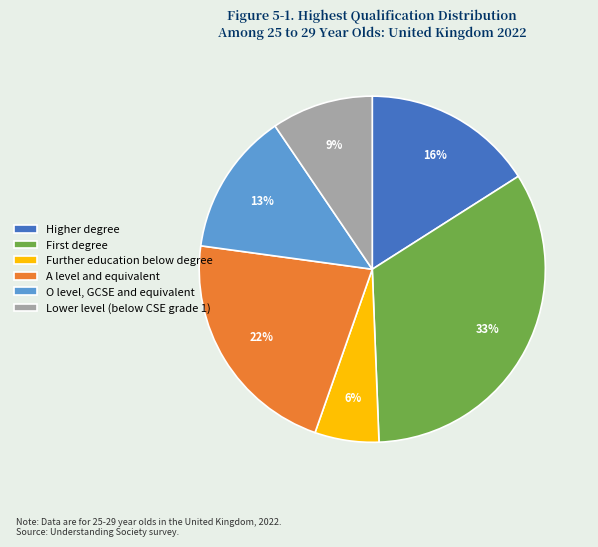

Is O level, GCSE and equivalent the majority of the pie?

No